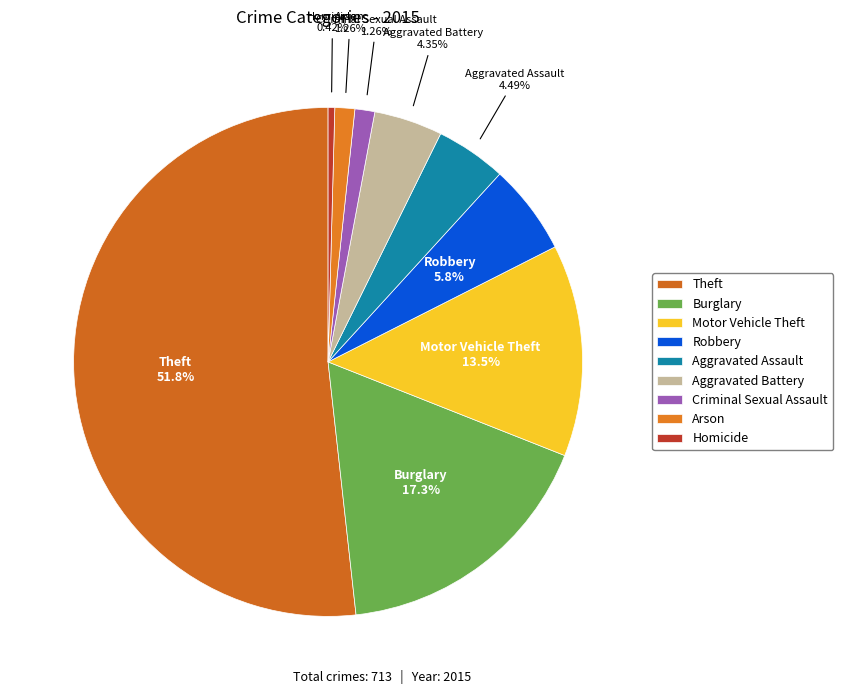

Approximately how many times larger is the value at Burglary compared to Aggravated Assault?

3.8